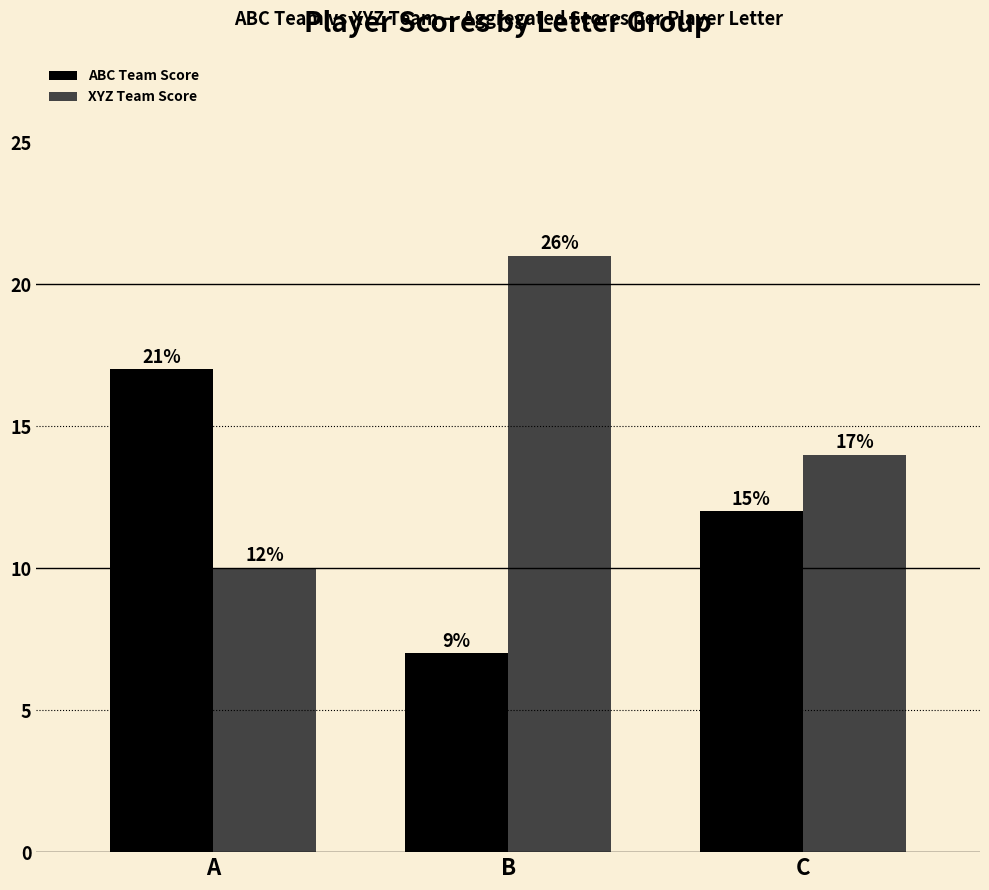

List the labels in order of ABC Team Score value, largest first.

A, C, B